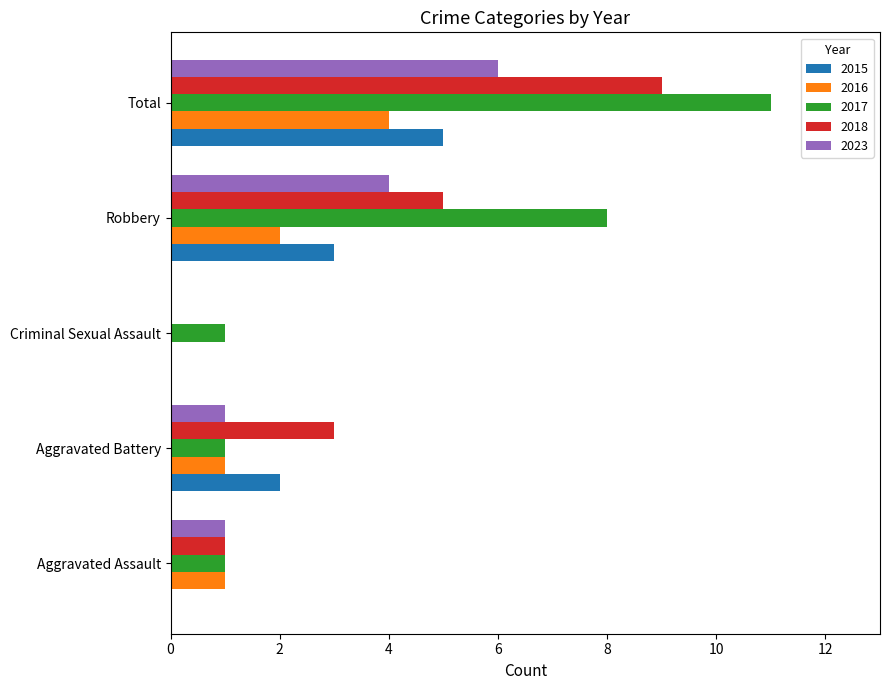

At which category does the chart reach its peak across all series?

Total